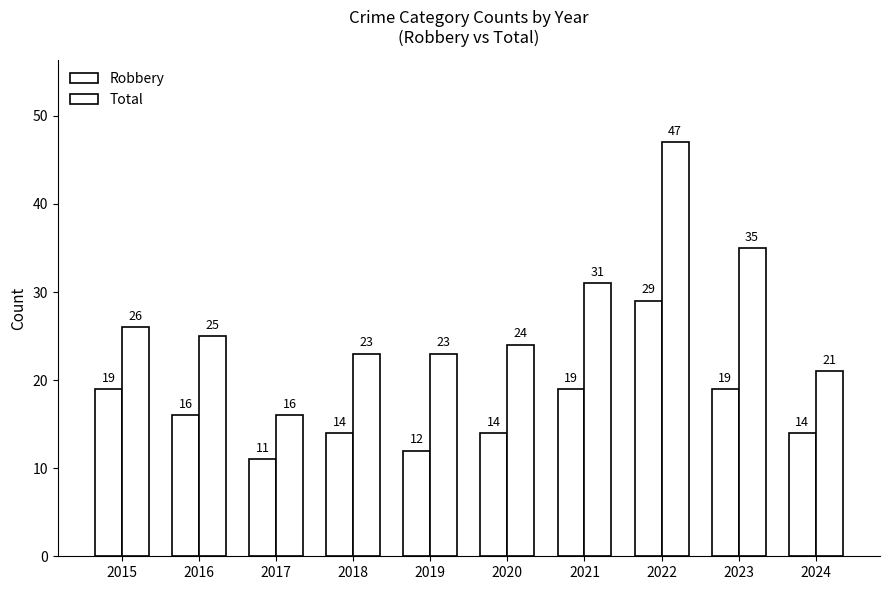

Which label corresponds to the largest value in the chart?

2022